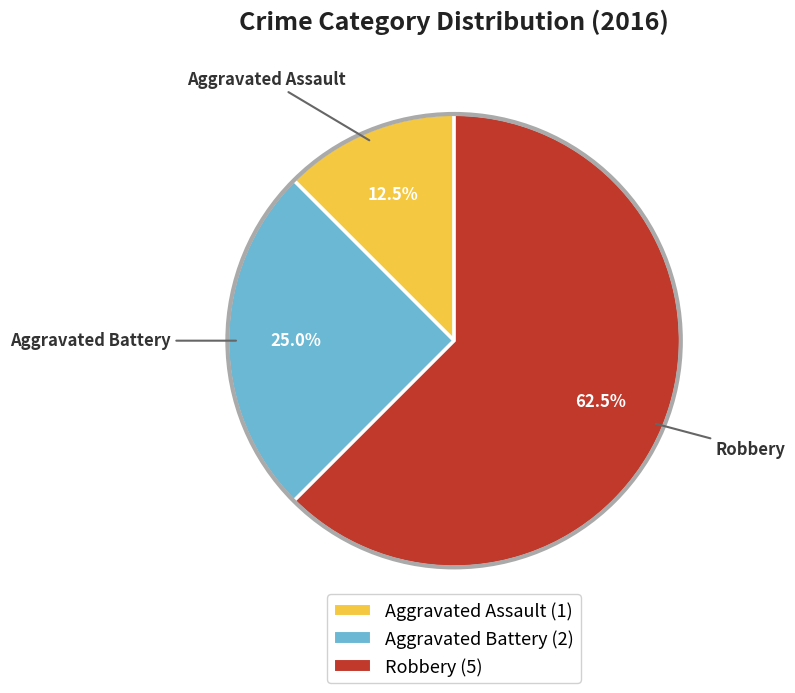

How much of the chart is everything except Aggravated Battery?

75.0%